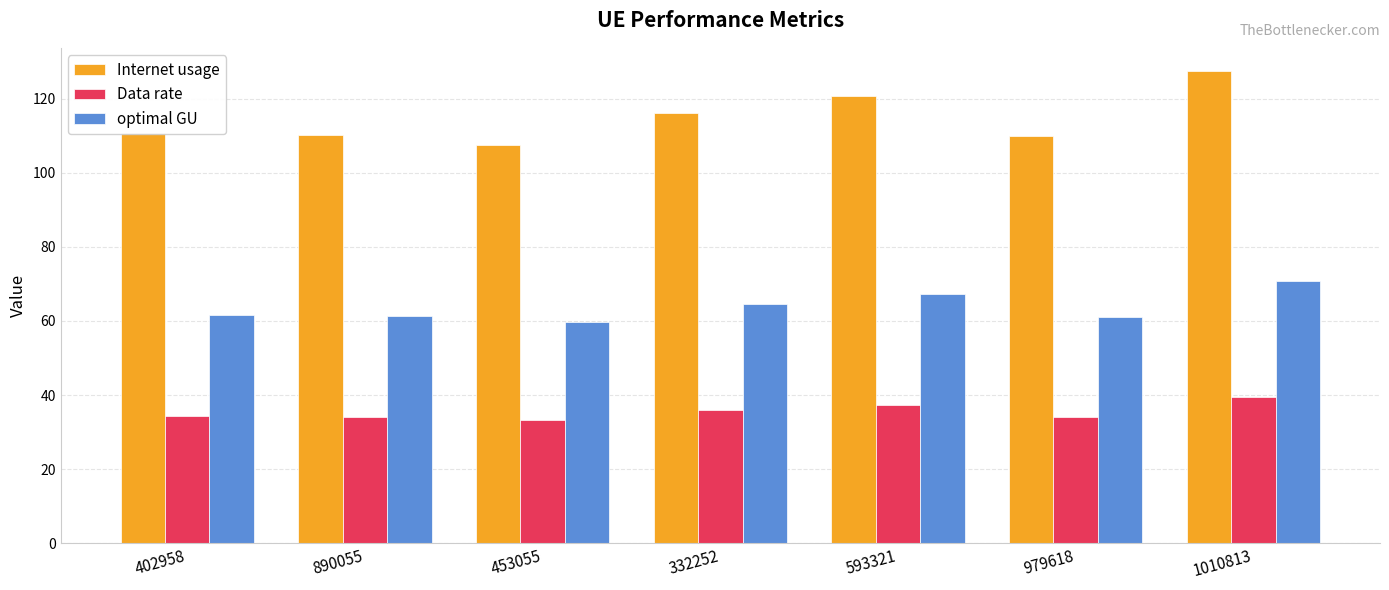

How many data points does each series have?

7